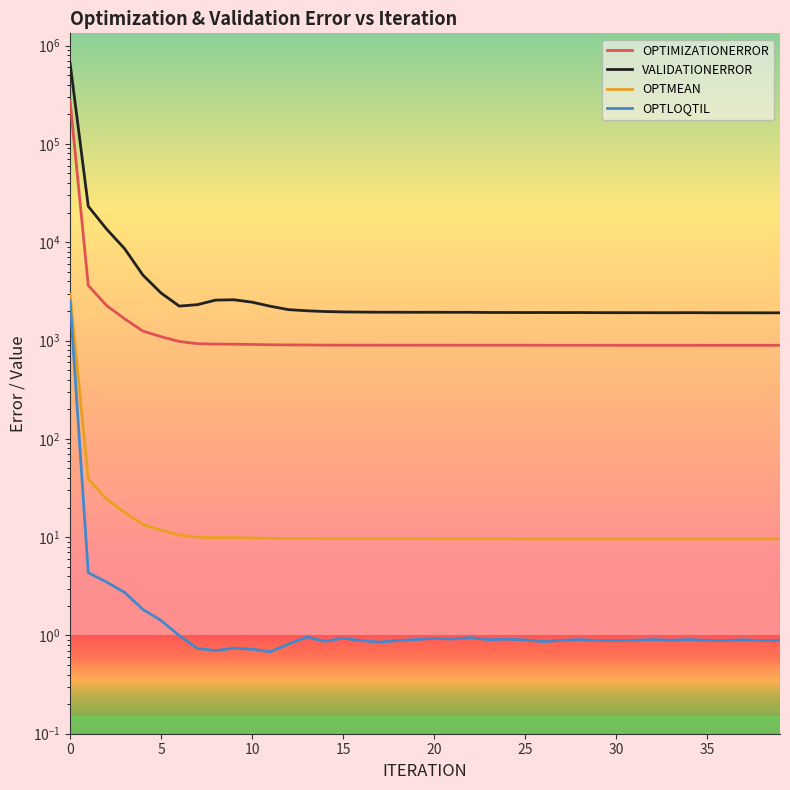

What is the spread (max minus min) of values at 38?

1911.1